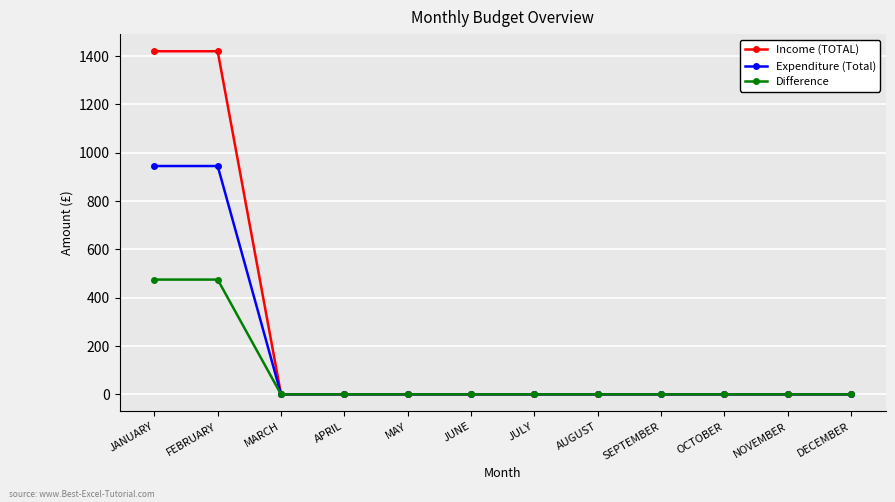

What is the maximum value shown in the chart?

1420